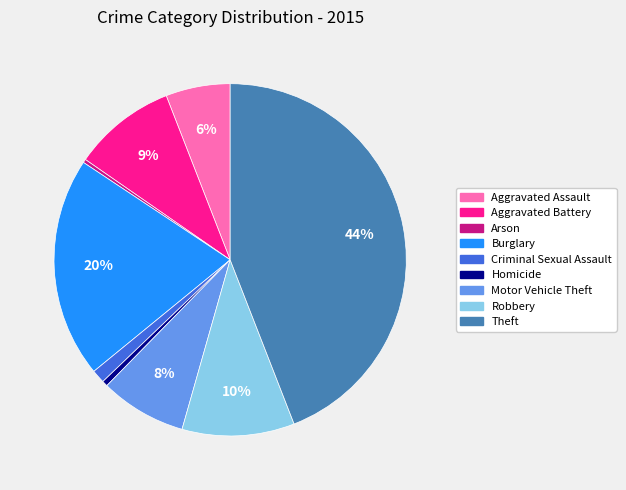

Is there any slice that represents more than half of the pie?

No